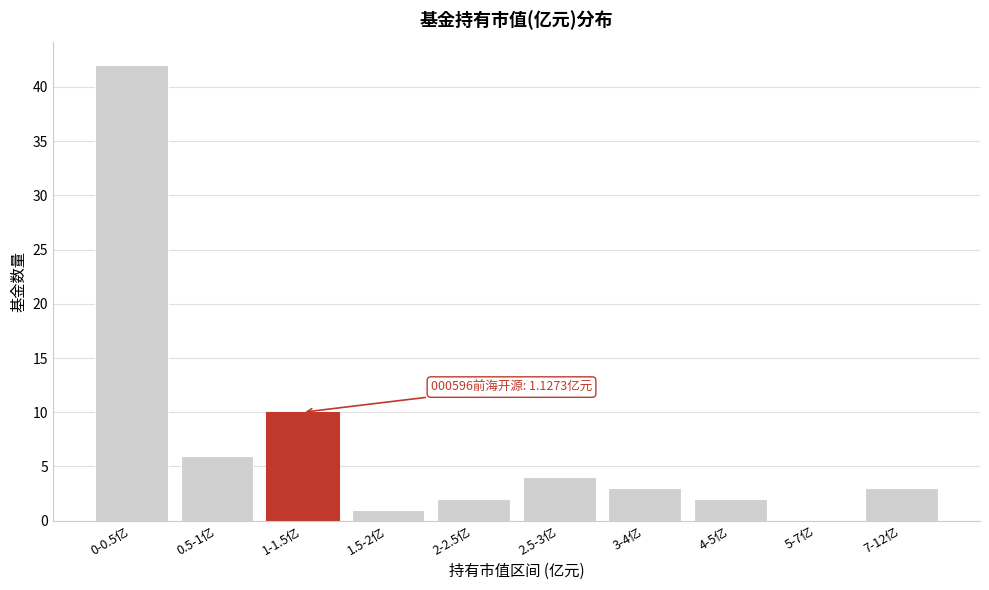

Reading right to left, extract all data points from this chart.

7-12亿=3	5-7亿=0	4-5亿=2	3-4亿=3	2.5-3亿=4	2-2.5亿=2	1.5-2亿=1	1-1.5亿=10	0.5-1亿=6	0-0.5亿=42